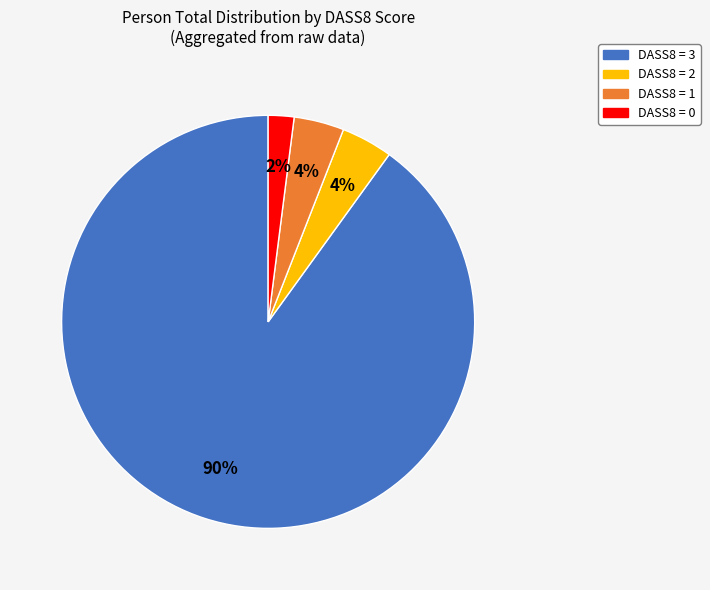

Is there a majority slice in this chart?

Yes